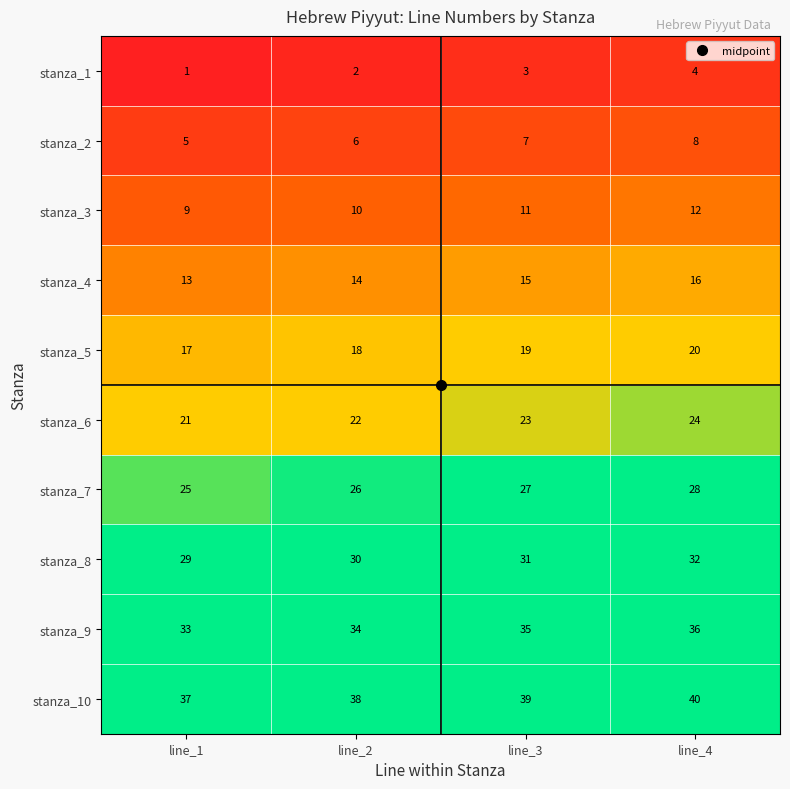

How many series are shown in this chart?

10